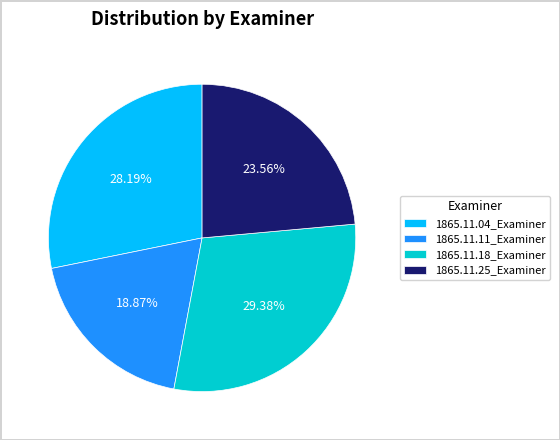

How many slices are in this pie chart?

4